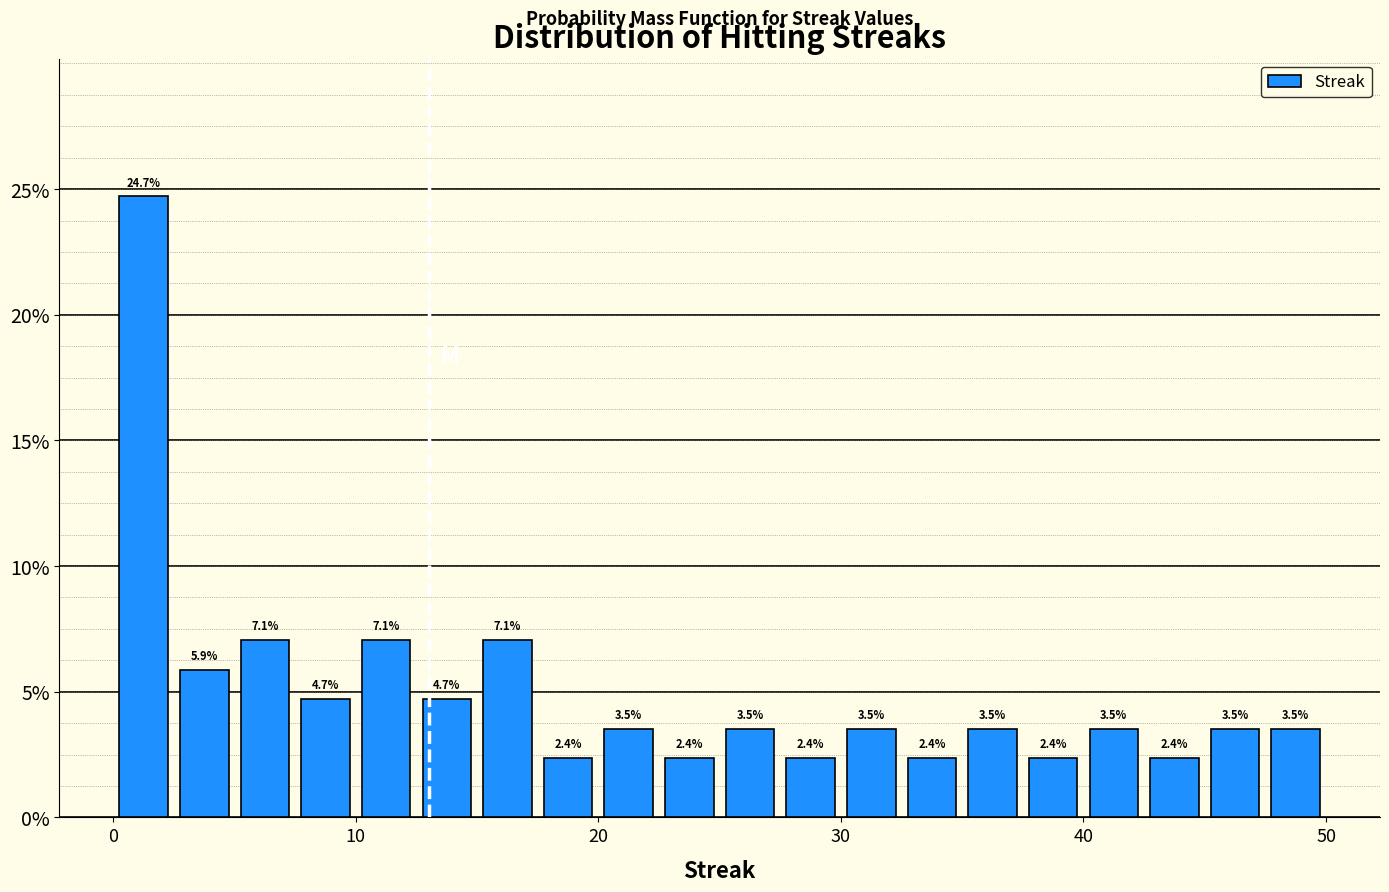

Around what value on the x-axis is the tallest bar? Give the approximate position of its centre, as read against the axis.

1